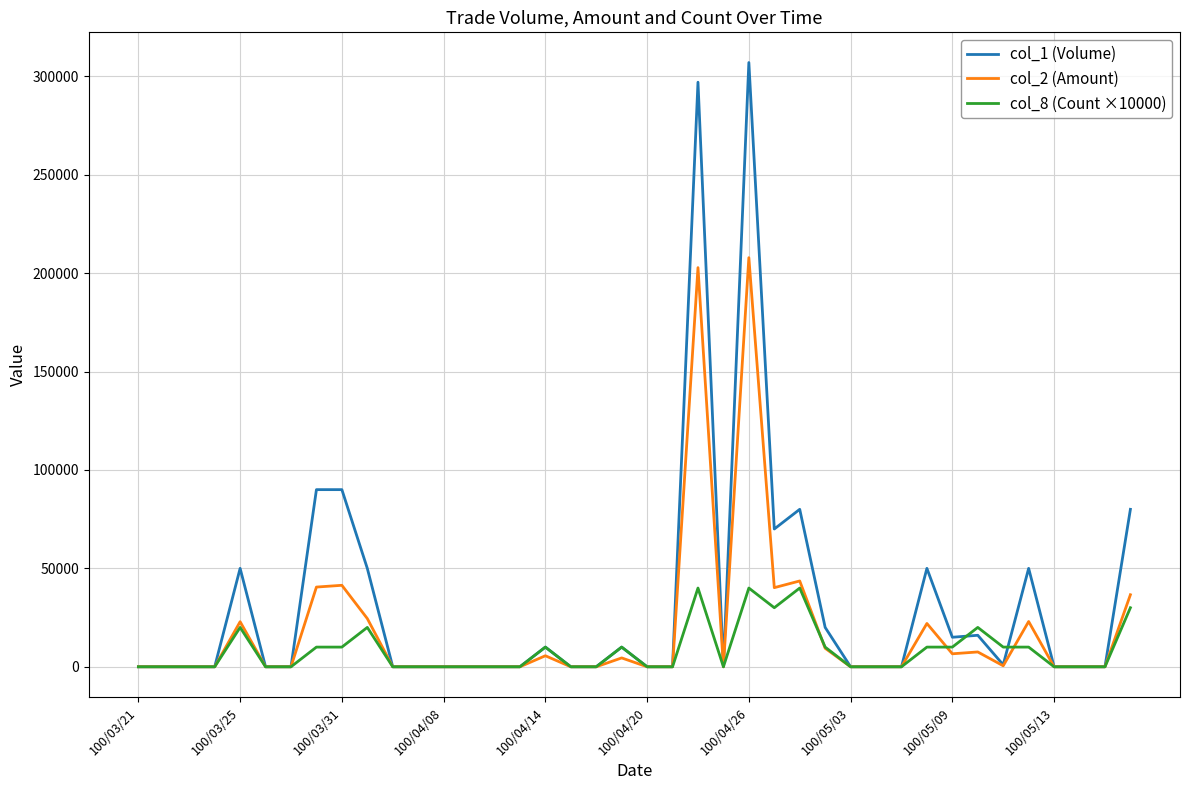

Rank the series by their maximum value, from highest to lowest.

col_1 (Volume), col_2 (Amount), col_8 (Count ×10000)